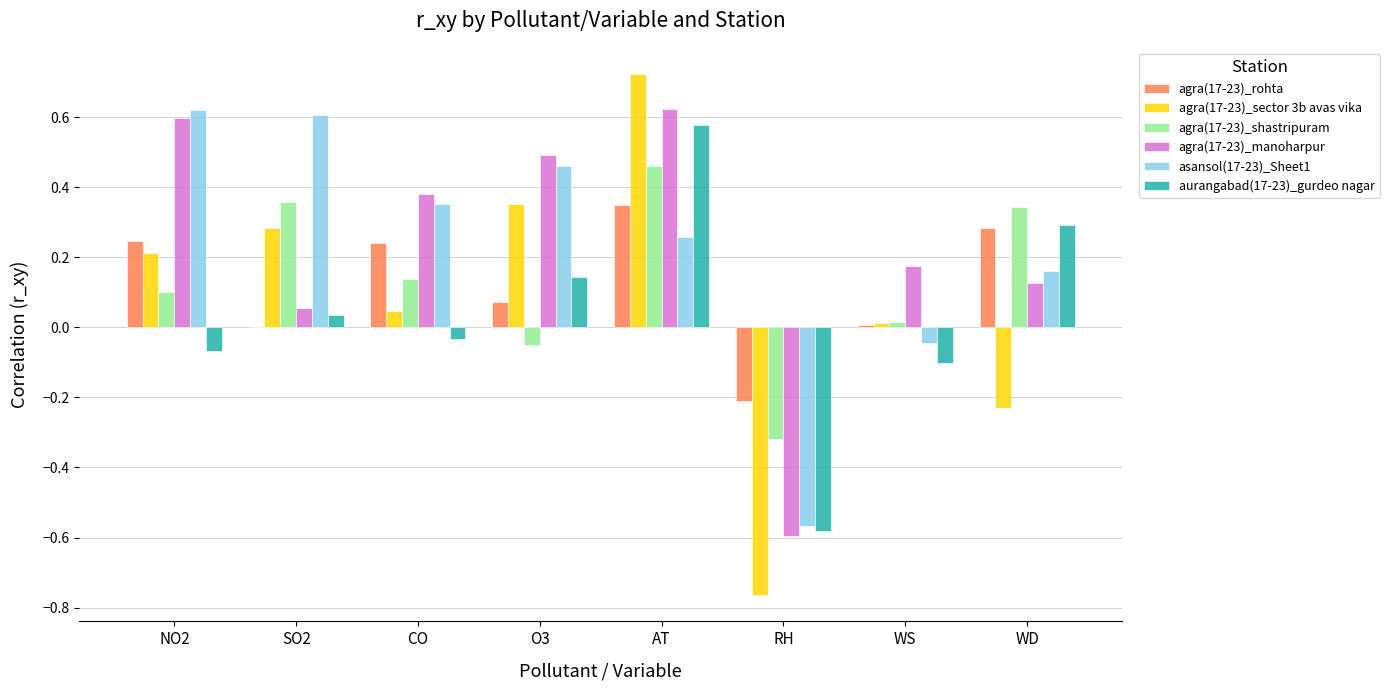

Where is agra(17-23)_sector 3b avas vika nearest to the value 0?

WS